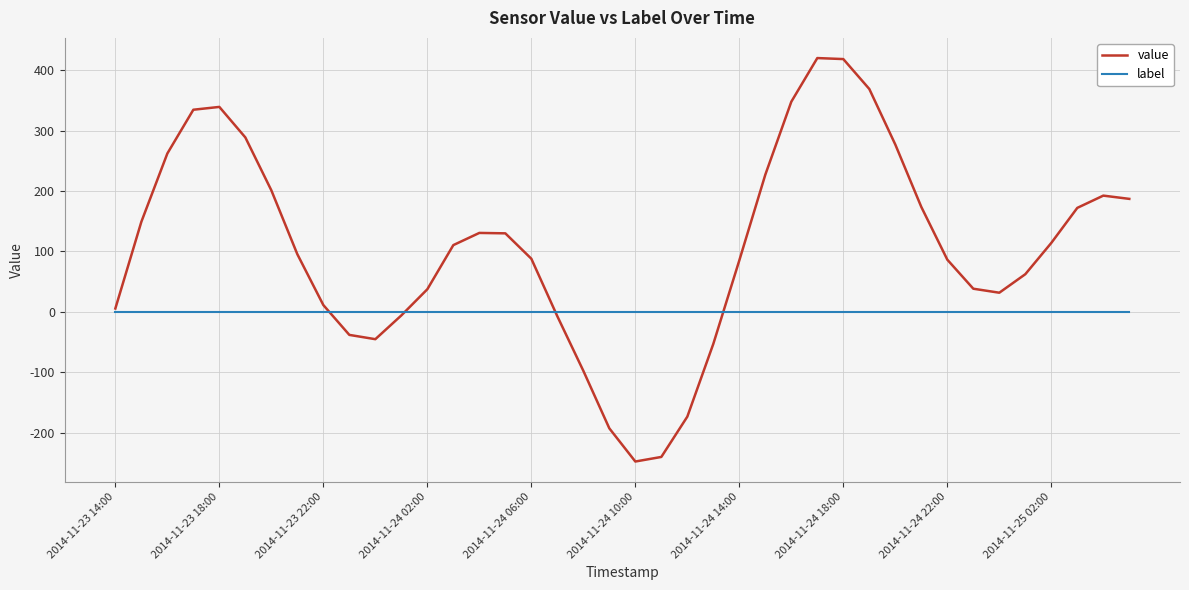

Which series has the largest range (max minus min)?

value